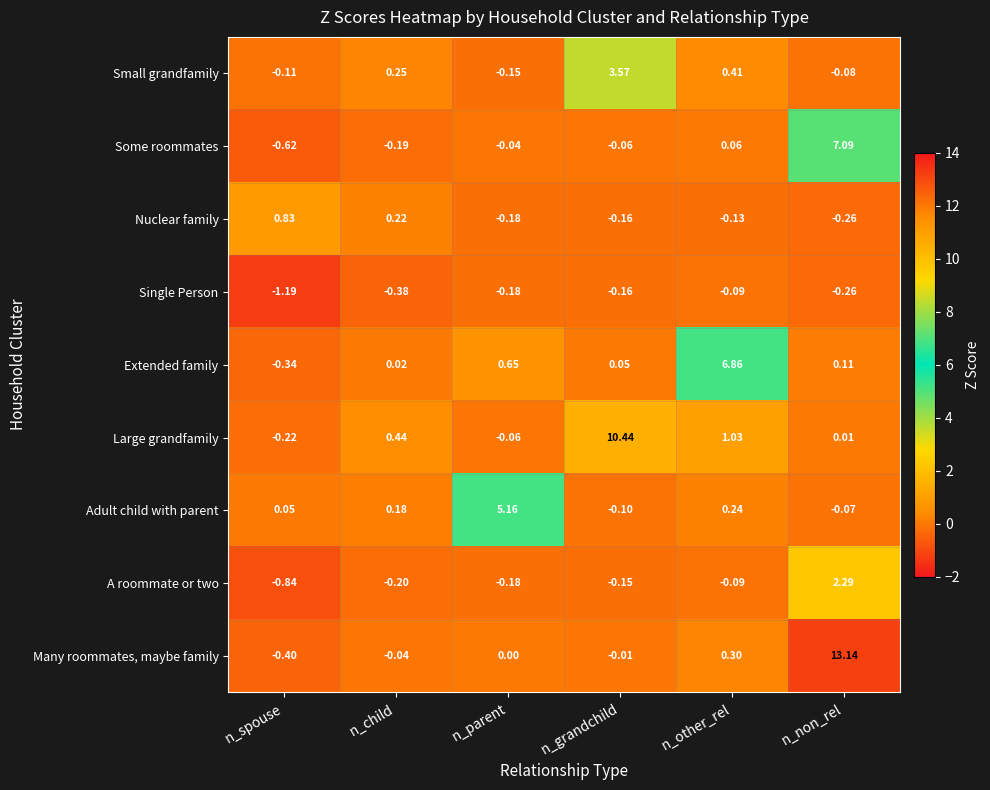

At which category is the sum across all series the highest?

n_non_rel